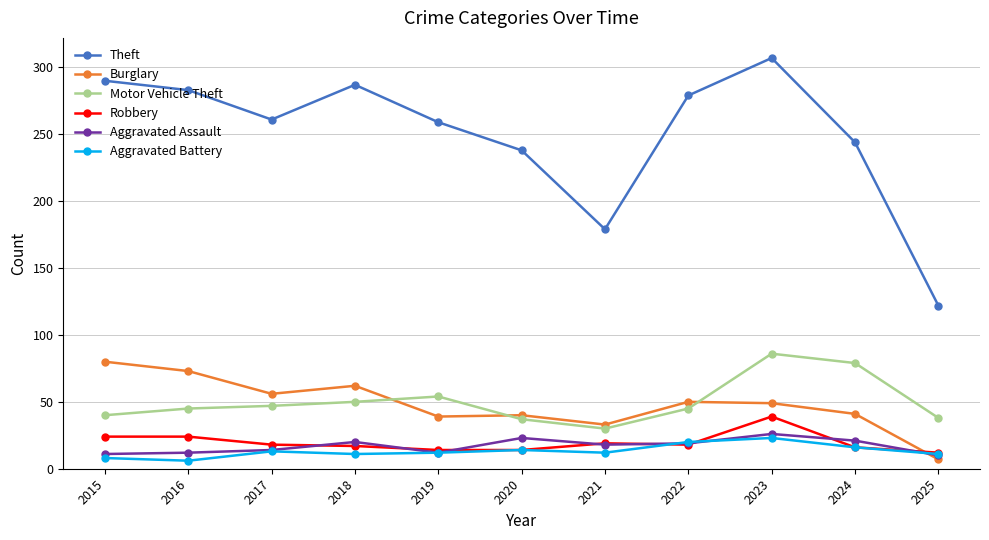

Where is the first local minimum for Theft?

2017